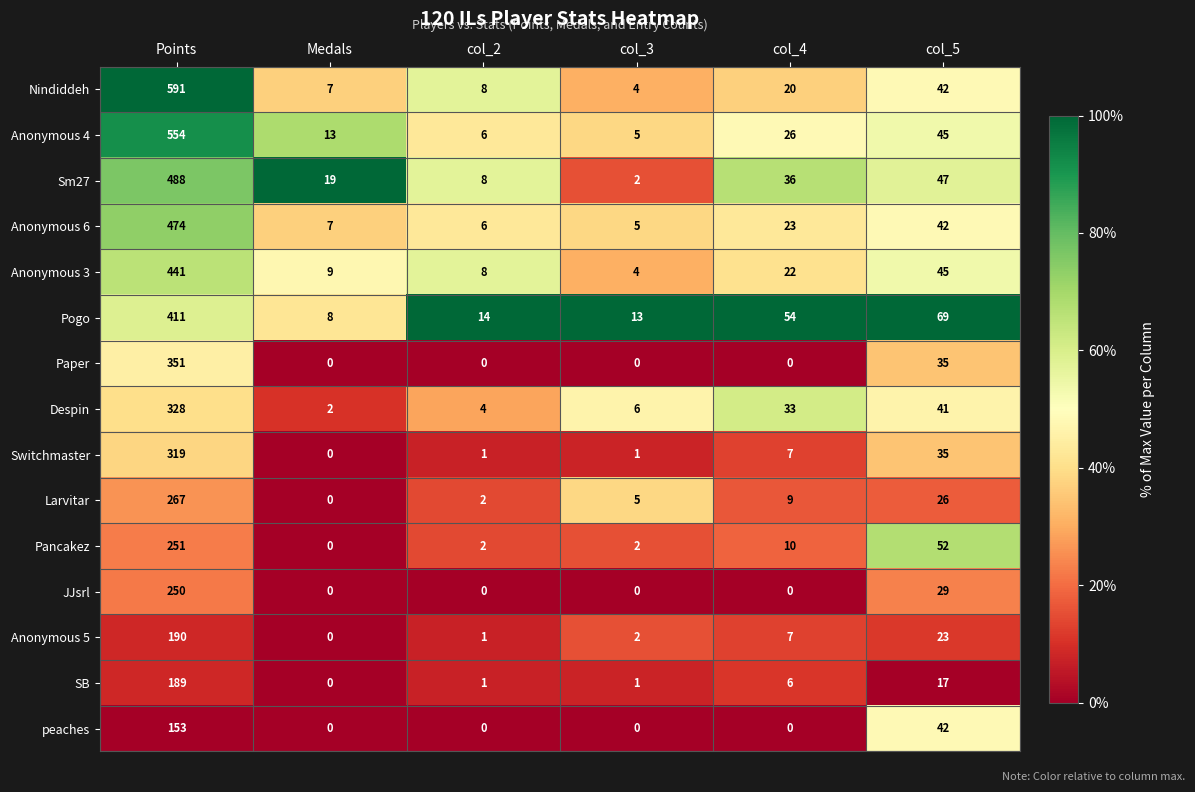

At which label is Anonymous 6 closest to 239?

col_5